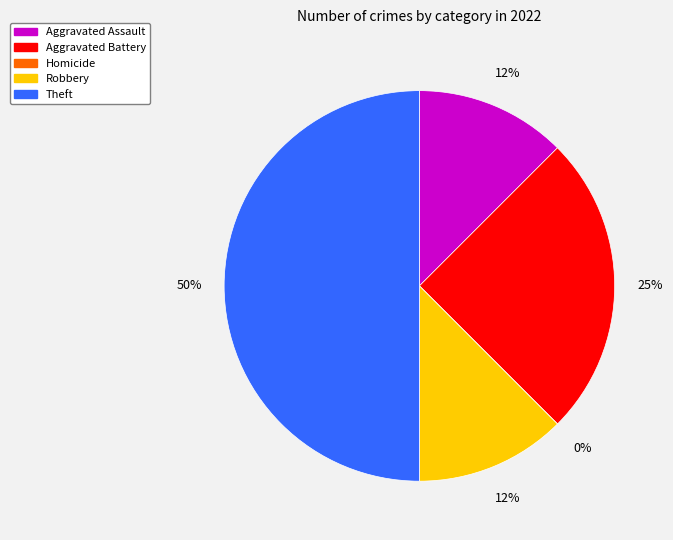

How many segments does this pie chart have?

5